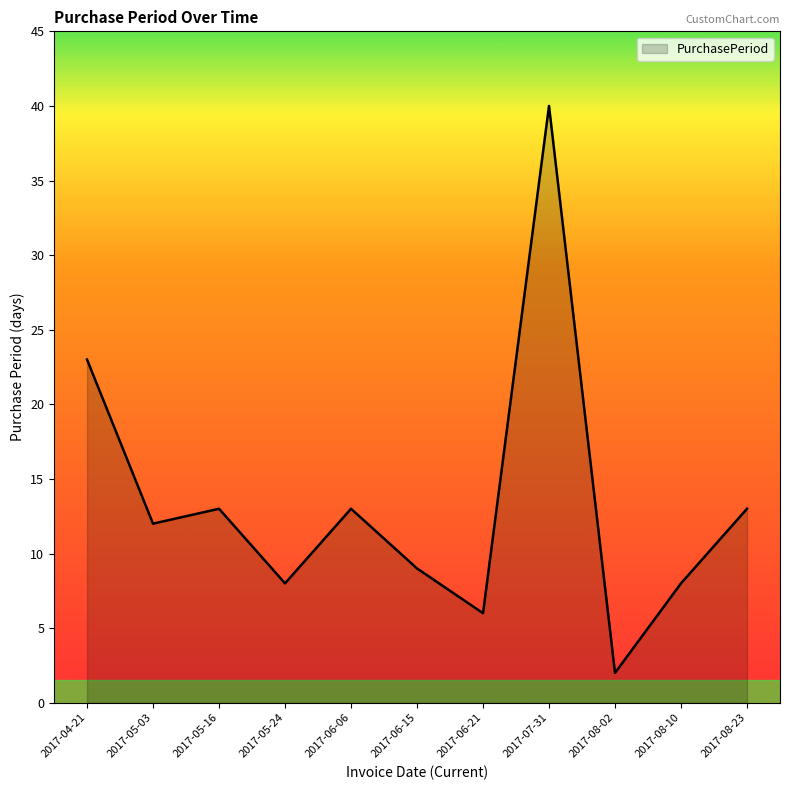

What is the ratio of the value at 2017-08-02 to the value at 2017-05-03?

0.2